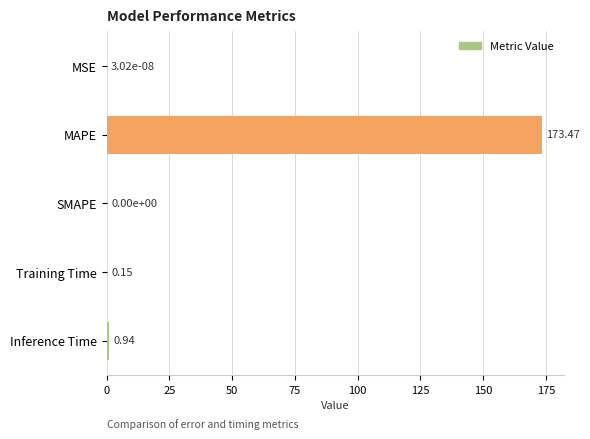

How many data points does each series have?

5